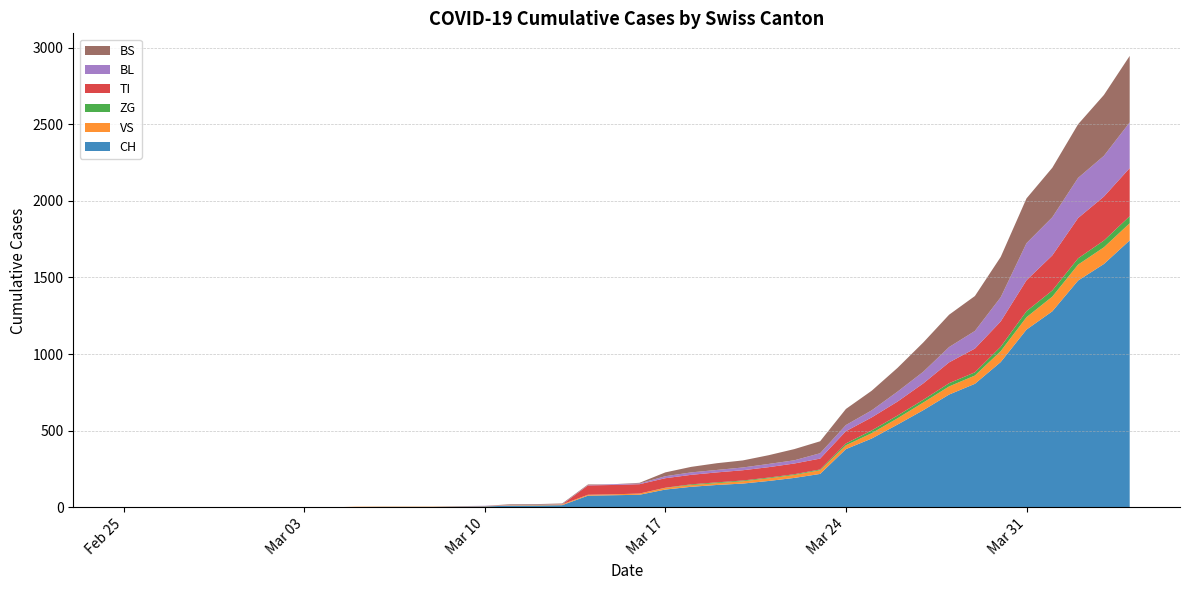

Reading left to right, what are all the values shown in this chart?

CH: 0=0	1=0	2=0	3=0	4=0	5=0	6=0	7=0	8=0	9=2	10=3	11=3	12=3	13=5	14=6	15=11	16=12	17=14	18=76	19=79	20=82	21=116	22=134	23=146	24=155	25=172	26=192	27=218	28=380	29=449	30=540	31=634	32=736	33=806	34=948	35=1160	36=1279	37=1480	38=1588	39=1742
VS: 0=0	1=0	2=0	3=0	4=0	5=0	6=0	7=0	8=0	9=2	10=2	11=2	12=2	13=2	14=2	15=3	16=3	17=5	18=6	19=6	20=8	21=11	22=11	23=12	24=15	25=17	26=19	27=24	28=25	29=35	30=41	31=50	32=53	33=54	34=71	35=81	36=96	37=104	38=109	39=112
ZG: 0=0	1=0	2=0	3=0	4=0	5=0	6=0	7=0	8=0	9=0	10=0	11=0	12=0	13=0	14=0	15=0	16=0	17=0	18=0	19=0	20=0	21=1	22=5	23=5	24=5	25=5	26=5	27=5	28=12	29=18	30=18	31=18	32=21	33=21	34=29	35=39	36=40	37=41	38=44	39=46
TI: 0=0	1=0	2=0	3=0	4=0	5=0	6=0	7=0	8=0	9=0	10=0	11=0	12=0	13=0	14=0	15=0	16=0	17=0	18=61	19=61	20=61	21=62	22=62	23=65	24=67	25=68	26=70	27=71	28=80	29=85	30=91	31=107	32=136	33=155	34=165	35=202	36=229	37=263	38=287	39=314
BL: 0=0	1=0	2=0	3=0	4=0	5=0	6=0	7=0	8=0	9=0	10=0	11=0	12=0	13=1	14=2	15=2	16=2	17=2	18=2	19=5	20=5	21=13	22=16	23=16	24=18	25=21	26=21	27=35	28=40	29=46	30=65	31=76	32=100	33=115	34=158	35=242	36=249	37=262	38=266	39=298
BS: 0=0	1=0	2=0	3=0	4=0	5=0	6=0	7=0	8=0	9=0	10=0	11=0	12=0	13=0	14=0	15=4	16=4	17=4	18=4	19=0	20=4	21=25	22=36	23=44	24=46	25=57	26=73	27=78	28=105	29=128	30=155	31=191	32=211	33=228	34=263	35=292	36=323	37=350	38=397	39=434